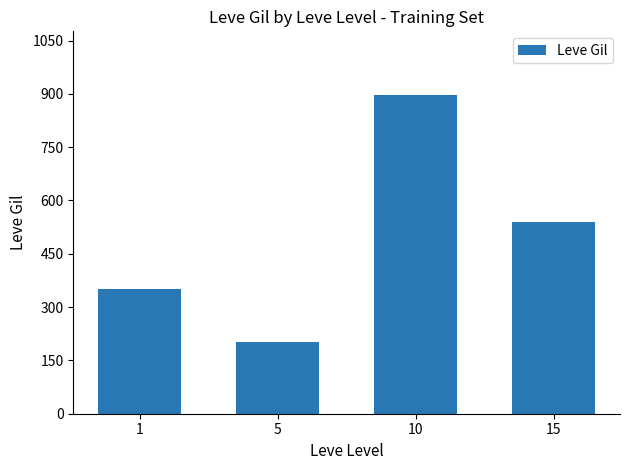

The chart shows a value of 960.9 at 15. True or false?

False